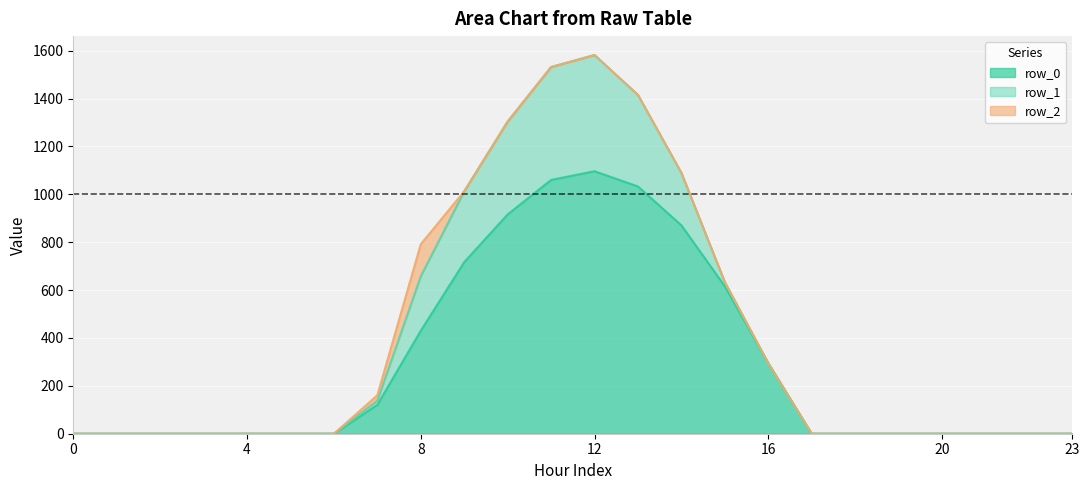

Is the value of row_2 at 7 greater than the value of row_1 at 9?

No